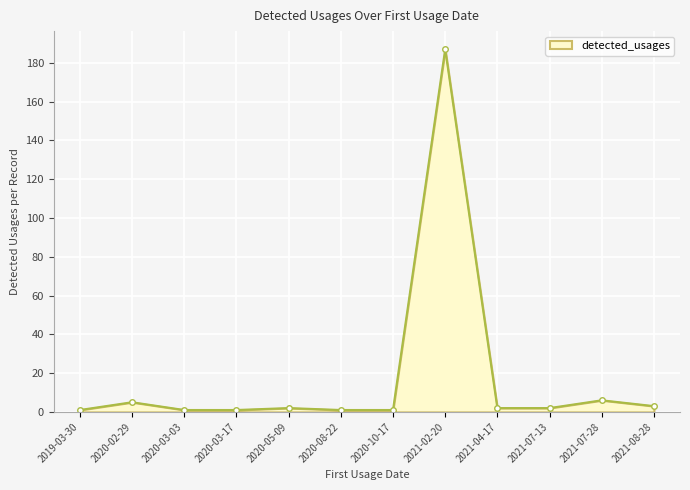

What is the label of the 9th point from the right?

2020-03-17